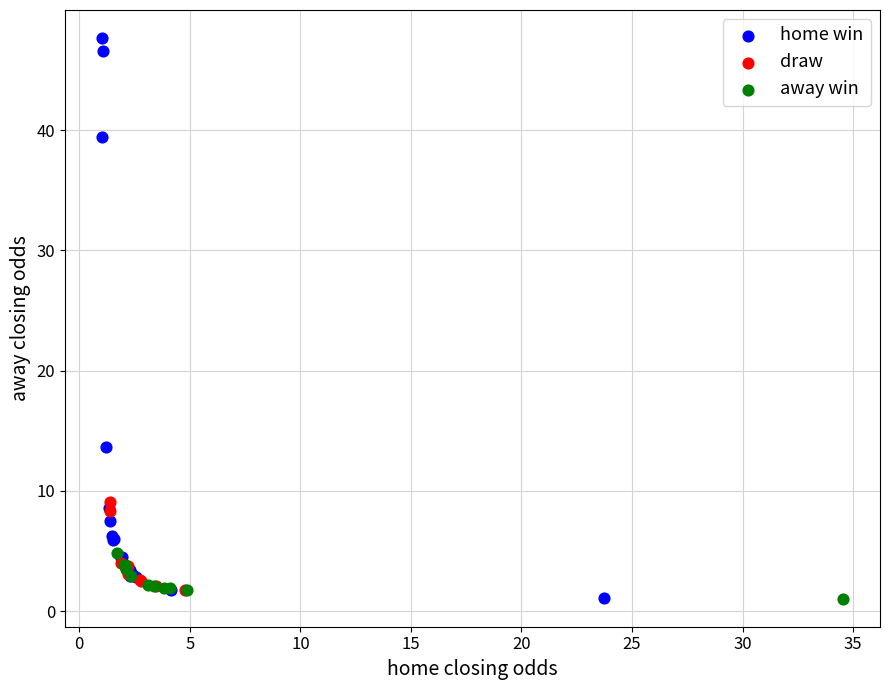

Which series contains the highest Y value?

home win